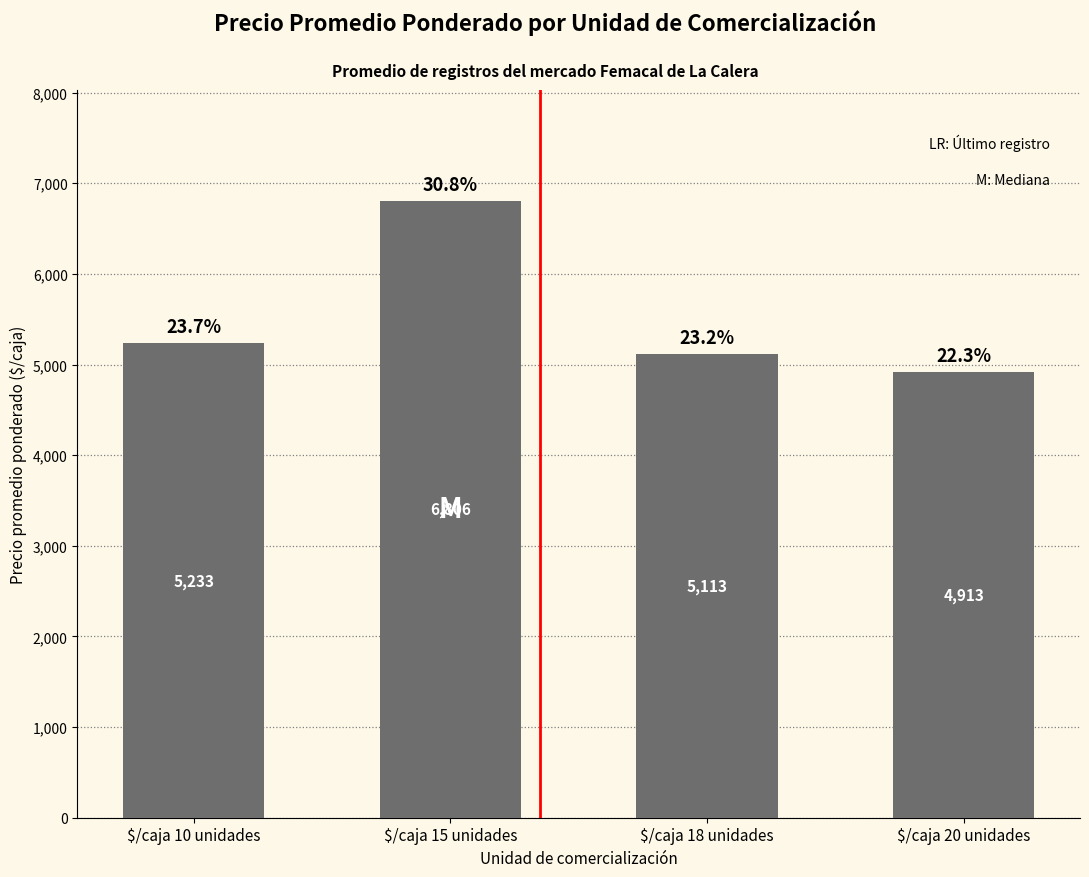

Where is the data nearest to the value 5859?

$/caja 10 unidades